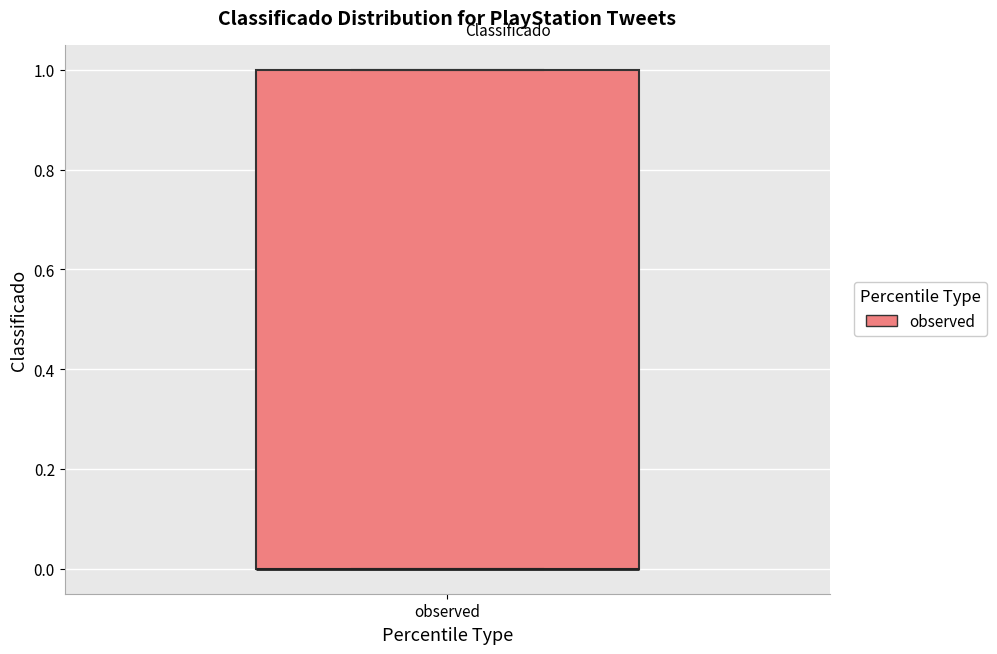

Where is the upper edge of the box for observed on the y-axis? The values are not printed on the chart, so give them approximately, as read against the axis.

1